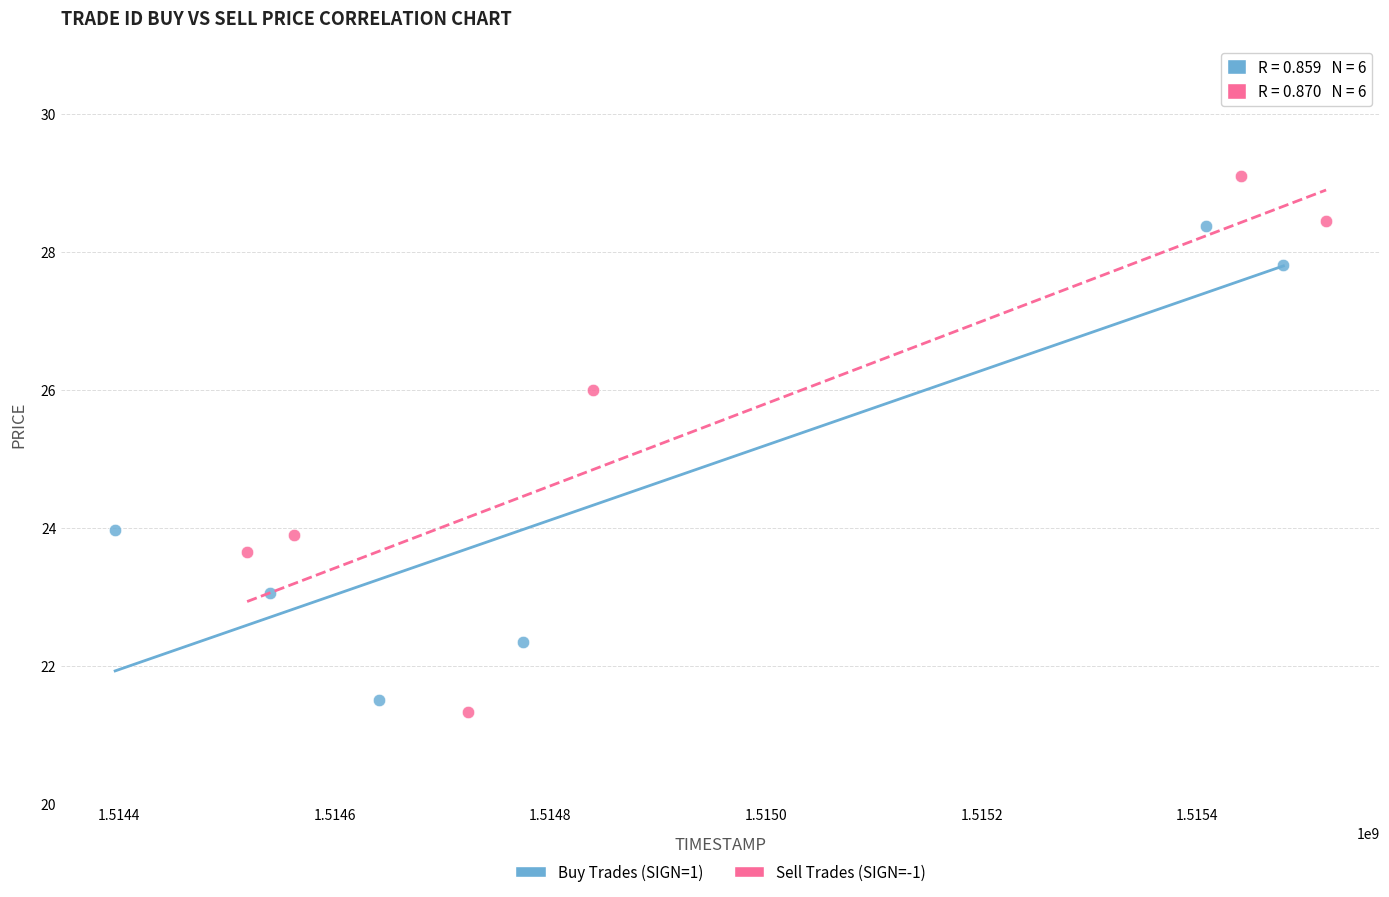

What are all the series names shown in the legend?

Buy Trades (SIGN=1), Sell Trades (SIGN=-1)